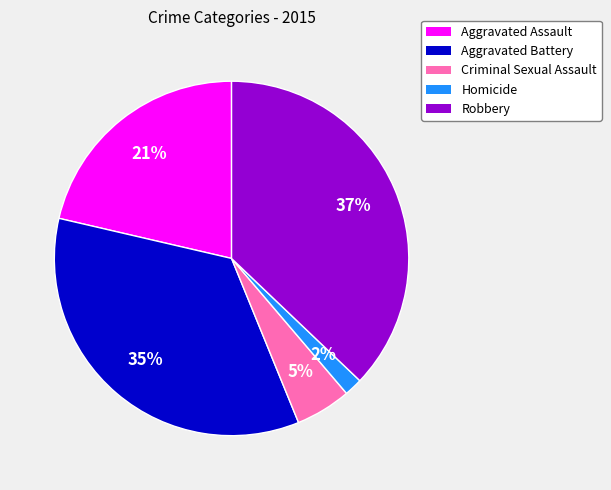

To the nearest percent, what portion does Criminal Sexual Assault represent?

5%